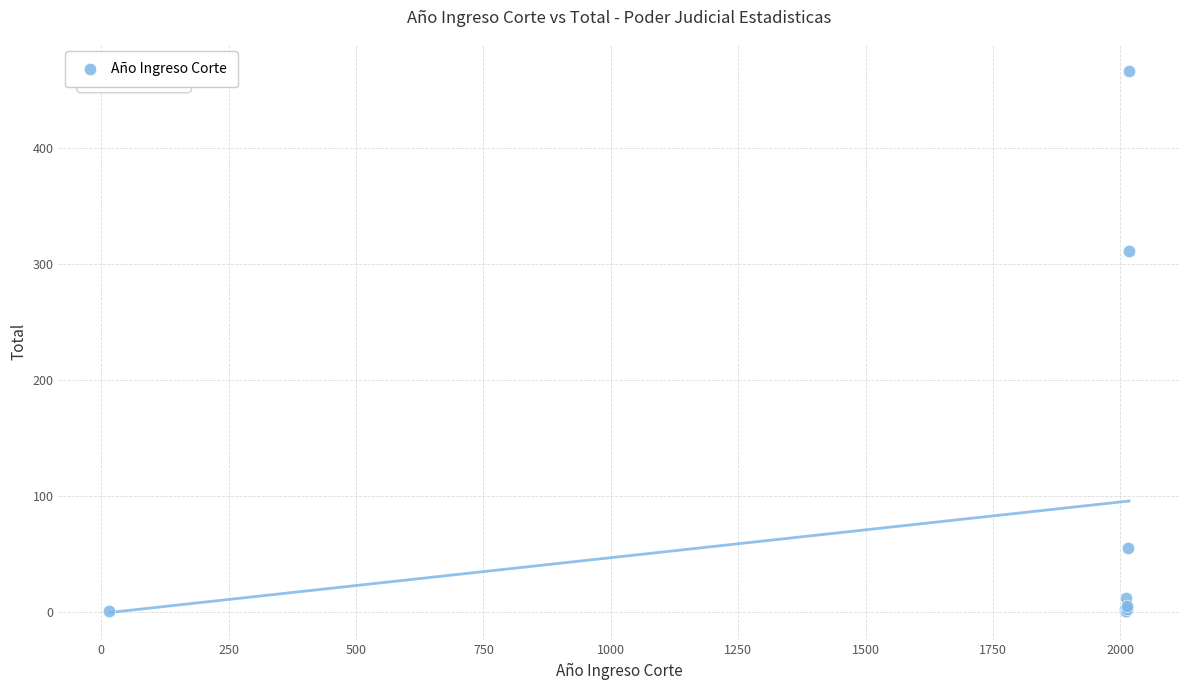

What Y value in the scatter plot is closest to 233?

311